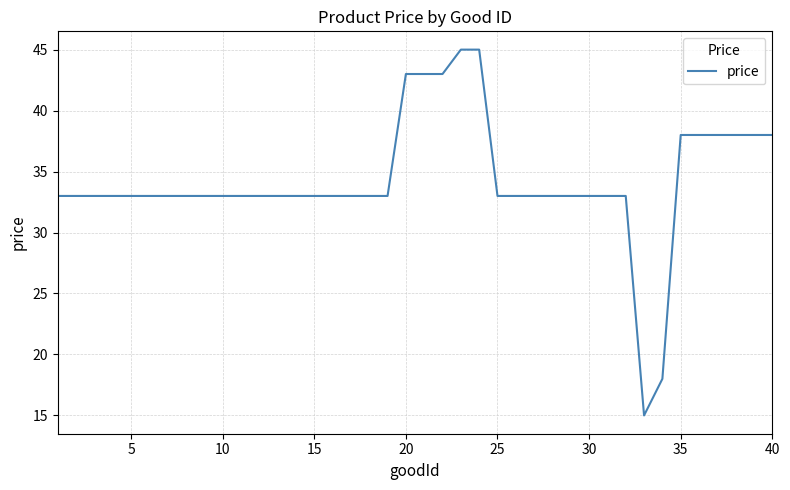

What is the difference between the maximum and minimum values?

30